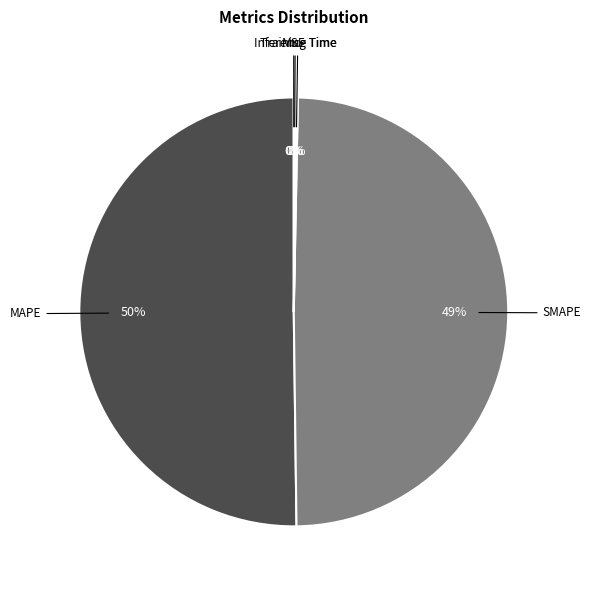

To the nearest percent, what is the average slice percentage?

20%